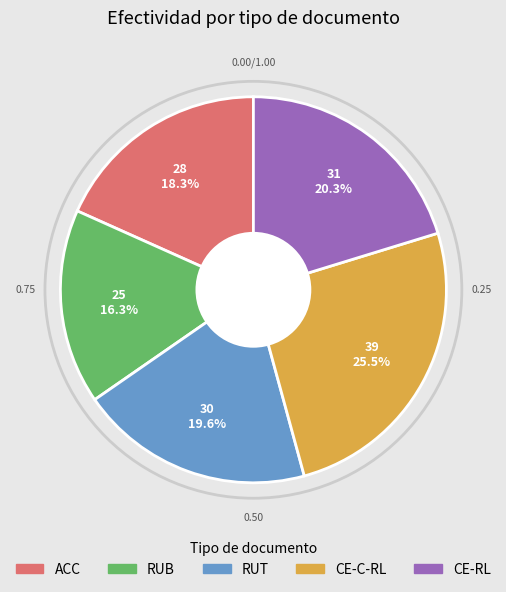

True or false: CE-RL accounts for 7% of the total.

False